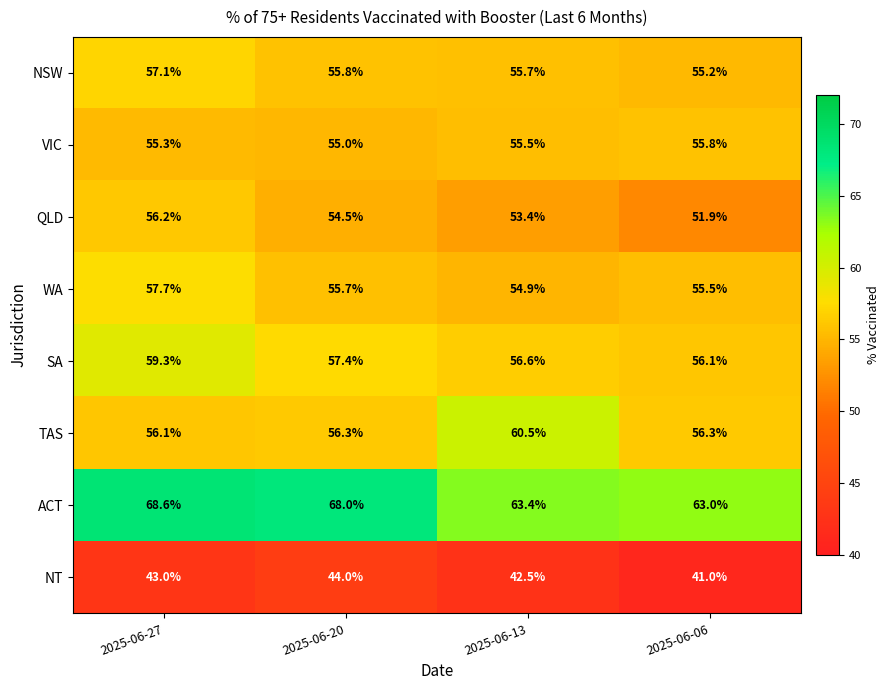

The NSW series shows 26.9 at 2025-06-20. True or false?

False